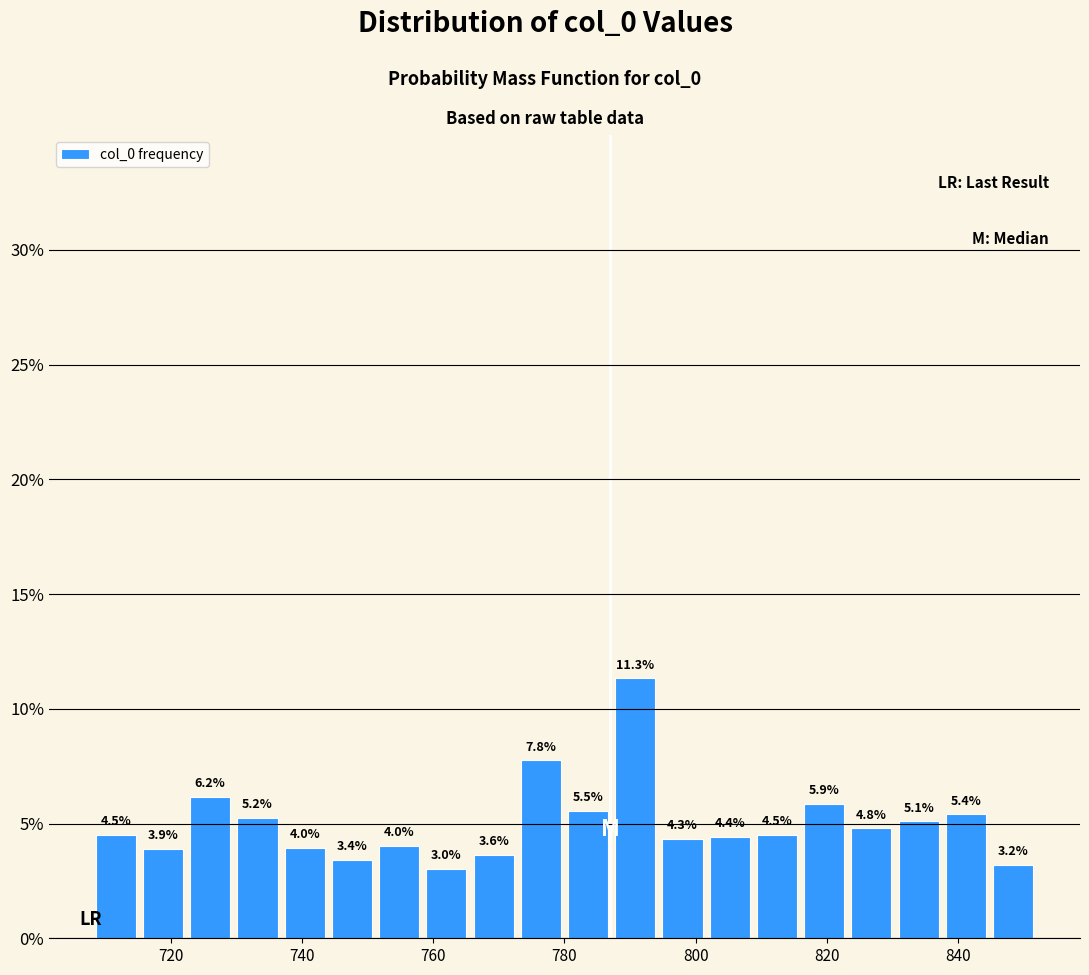

Read against the x-axis, roughly where is the centre of the tallest bar?

790